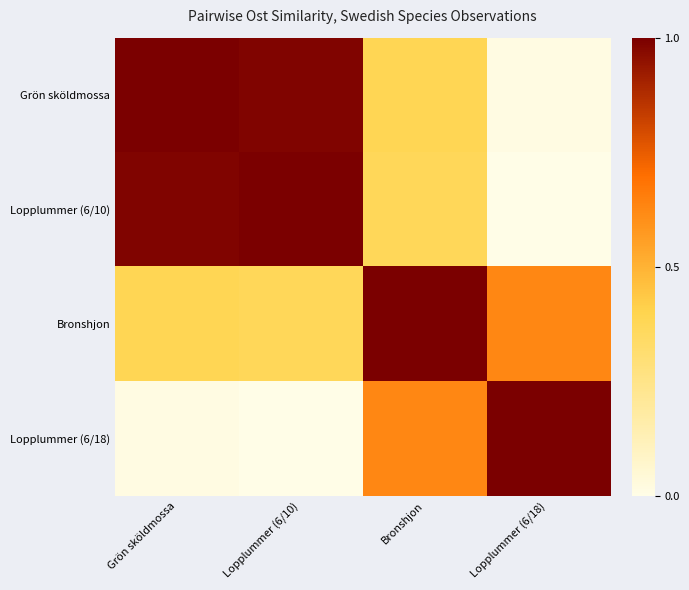

Reading left to right, list all the values displayed in this chart.

Grön sköldmossa: Grön sköldmossa=1.0	Lopplummer (6/10)=1.0	Bronshjon=0.4	Lopplummer (6/18)=0.0
Lopplummer (6/10): Grön sköldmossa=1.0	Lopplummer (6/10)=1.0	Bronshjon=0.4	Lopplummer (6/18)=0.0
Bronshjon: Grön sköldmossa=0.4	Lopplummer (6/10)=0.4	Bronshjon=1.0	Lopplummer (6/18)=0.6
Lopplummer (6/18): Grön sköldmossa=0.0	Lopplummer (6/10)=0.0	Bronshjon=0.6	Lopplummer (6/18)=1.0